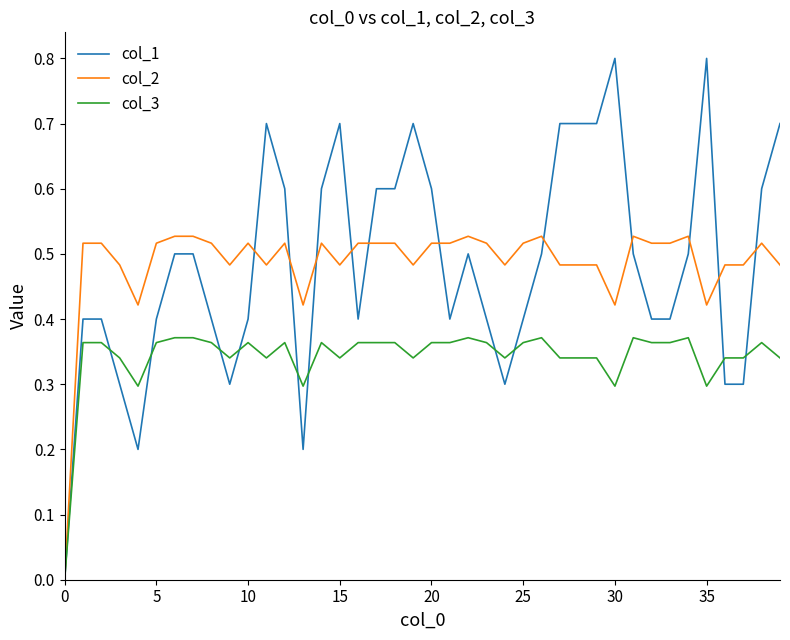

What is the sum of all col_3 values?

13.7